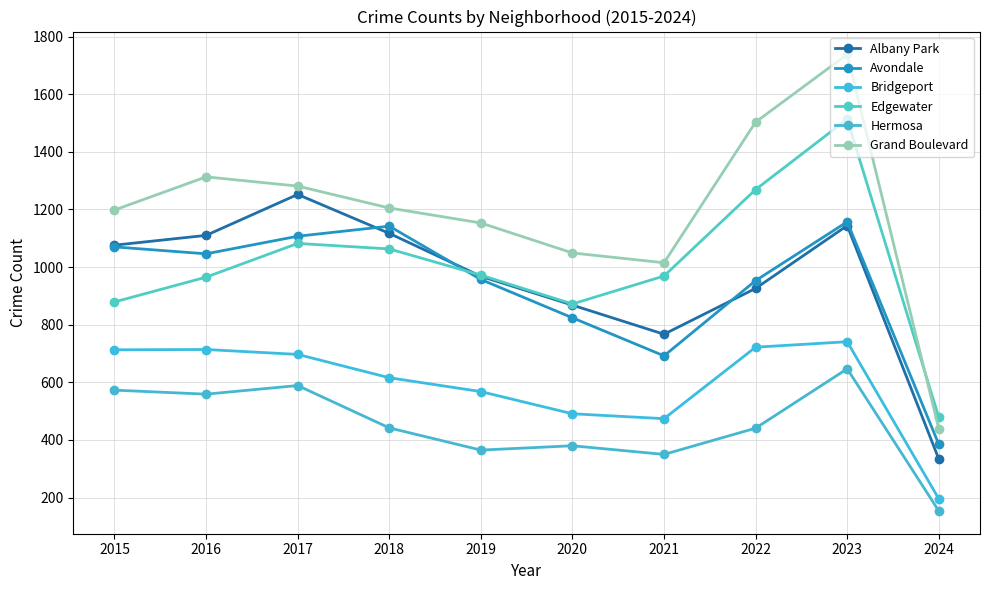

At which label does Hermosa first exceed 442?

2015